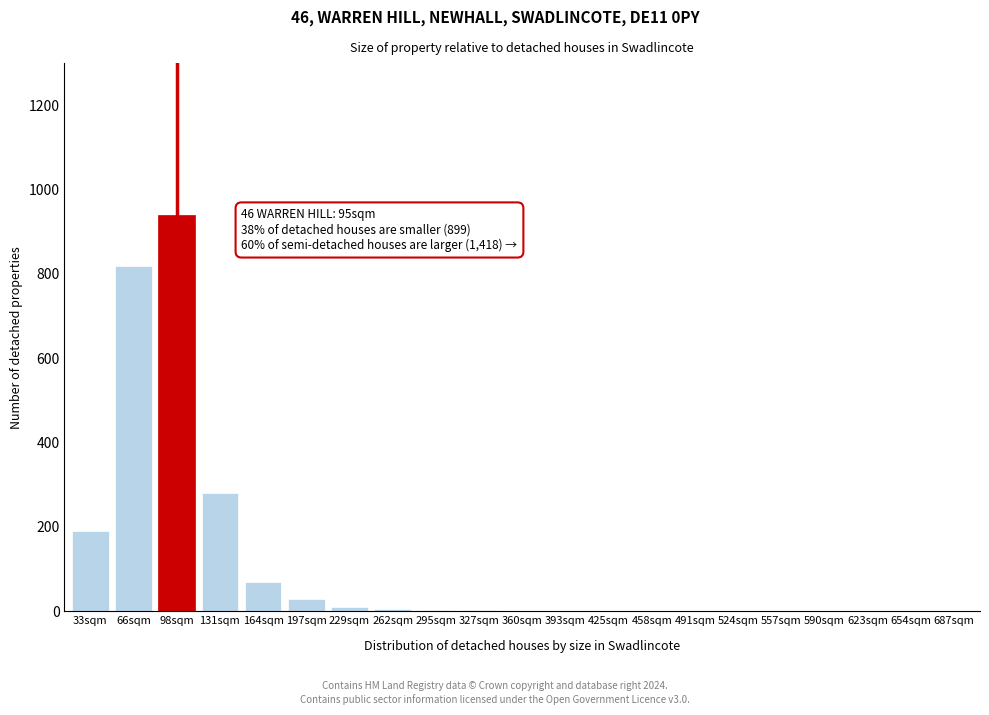

Is it true that the value at 33sqm is 190?

True